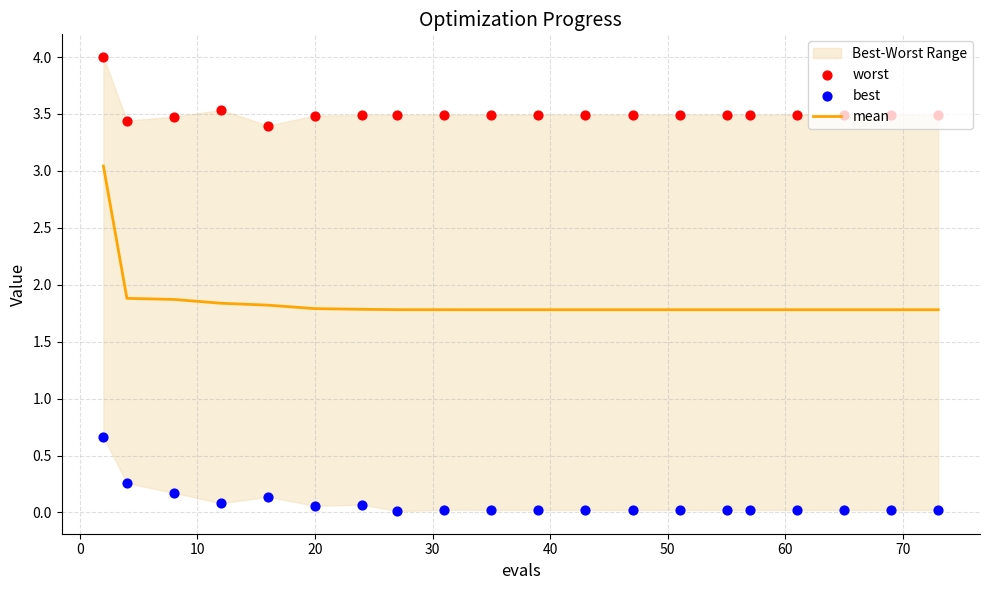

What is the highest value of the mean series?

3.0